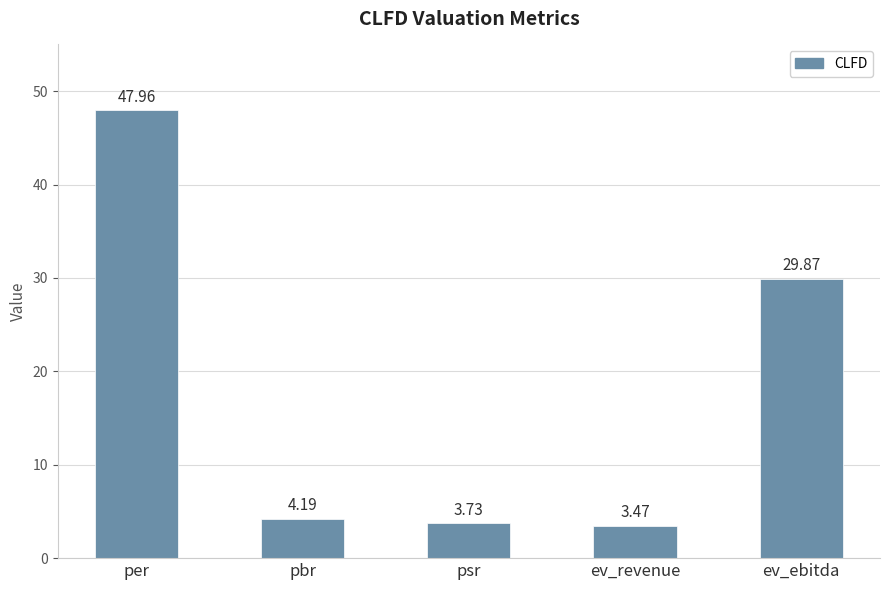

What is the label of the 4th bar from the right?

pbr